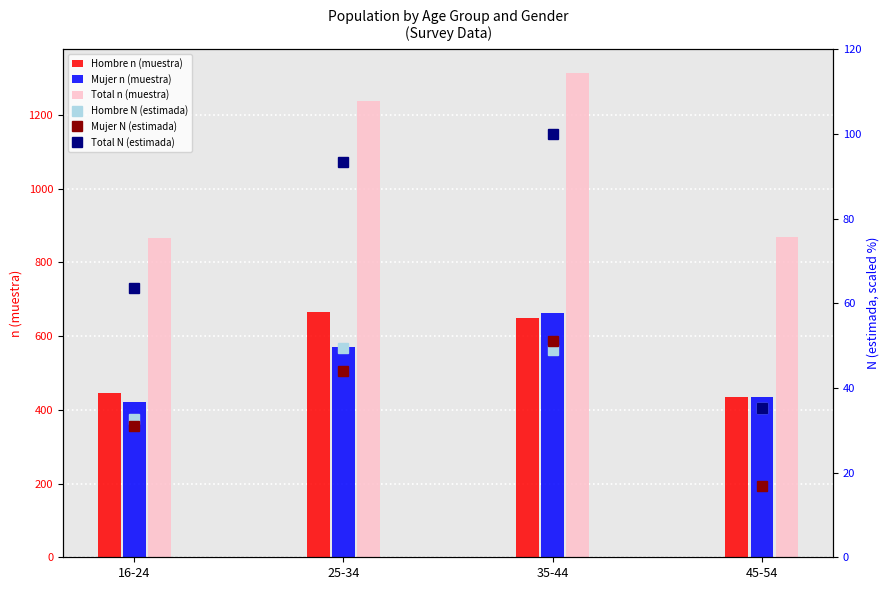

Which category has the lowest value in the Hombre N (estimada) series?

16-24